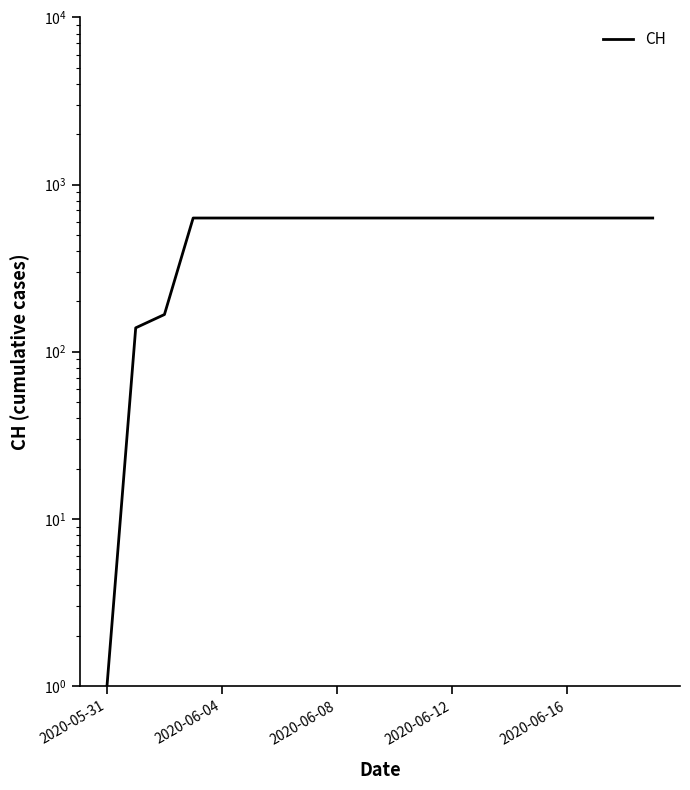

How many lines are shown in the chart?

1